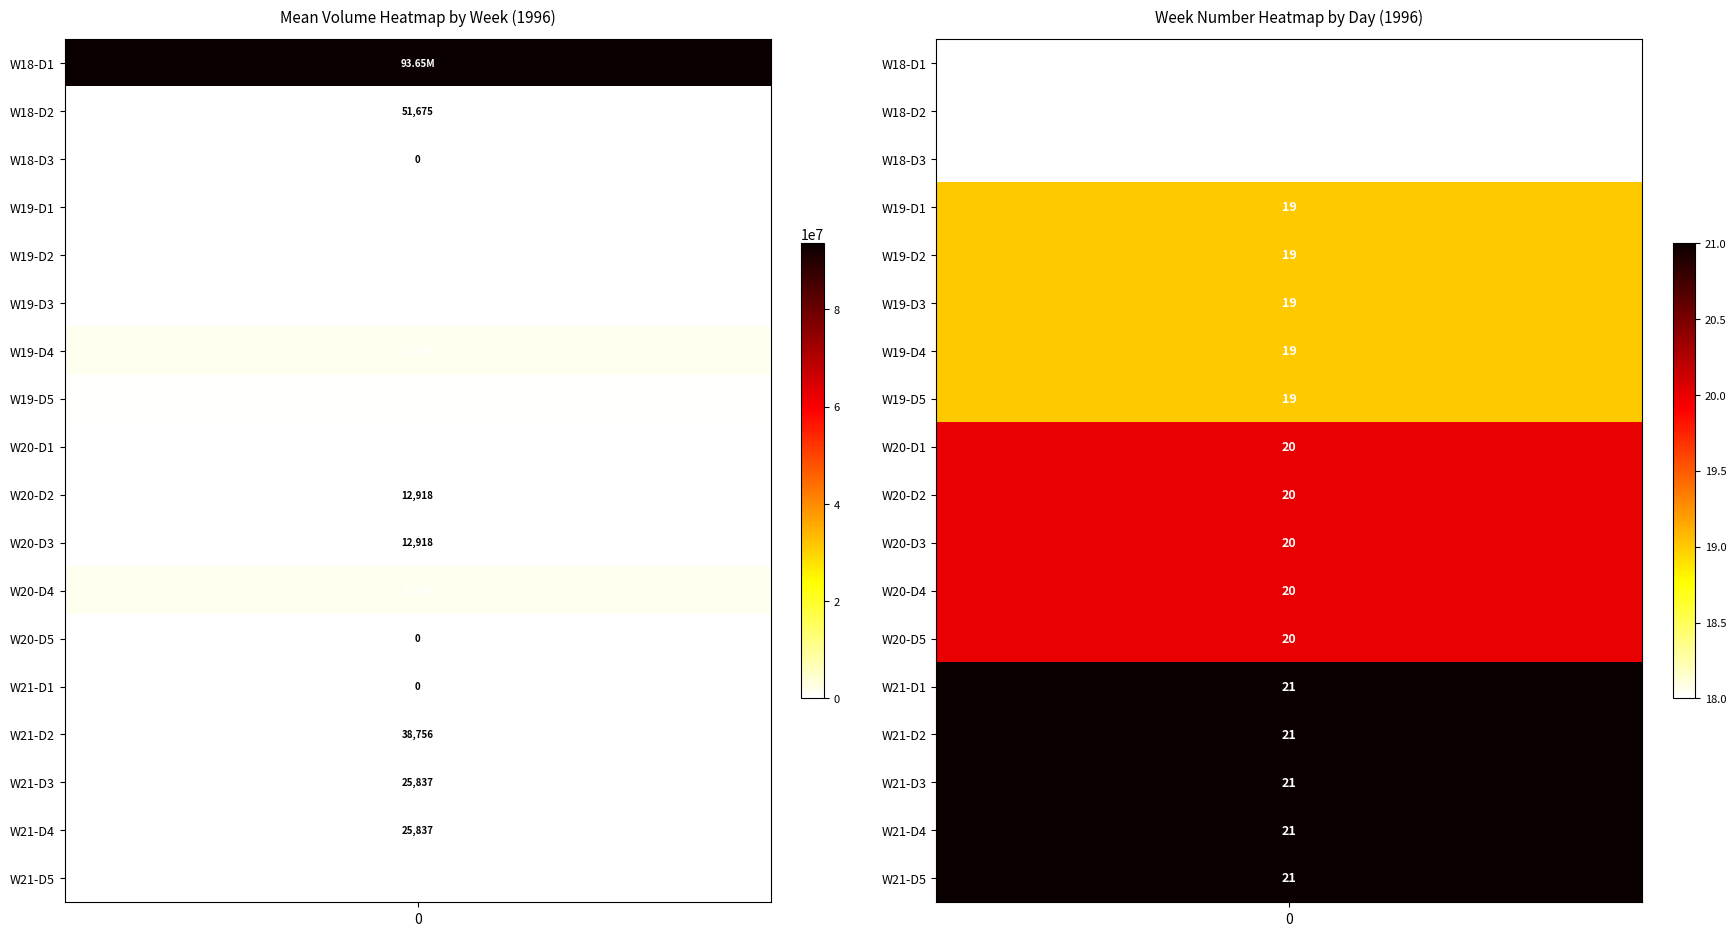

What is the greatest value displayed?

93648821